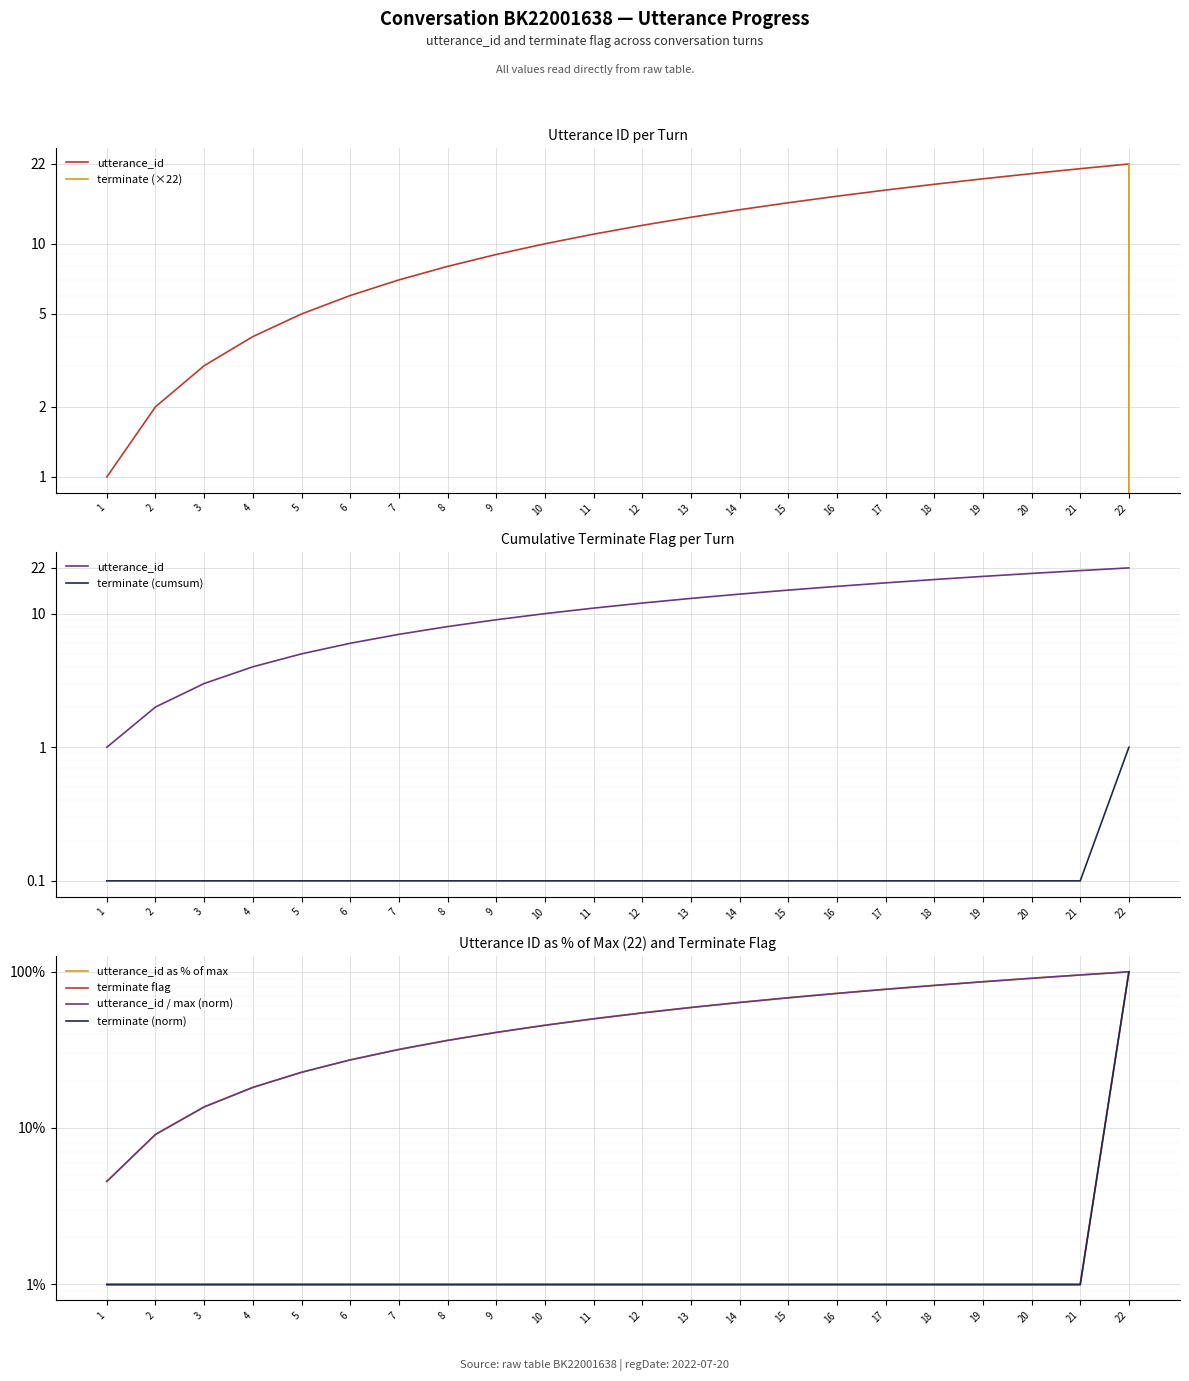

True or false: terminate and utterance_id cross at least once.

False